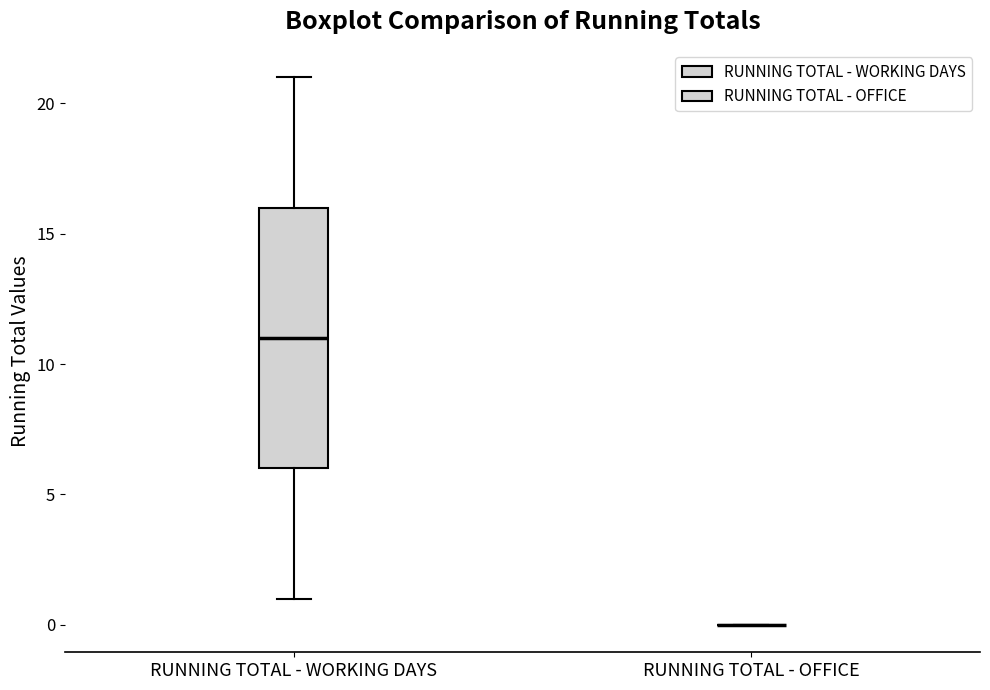

Reading left to right, read every box against the y-axis: the position of its median line, the range the box covers, and the ends of its whiskers. The values are not printed on the chart, so give them approximately, as read against the axis.

RUNNING TOTAL - WORKING DAYS: median 11, box 6 to 16, whiskers 1 to 21
RUNNING TOTAL - OFFICE: box collapsed to a line at 0, whiskers 0 to 0